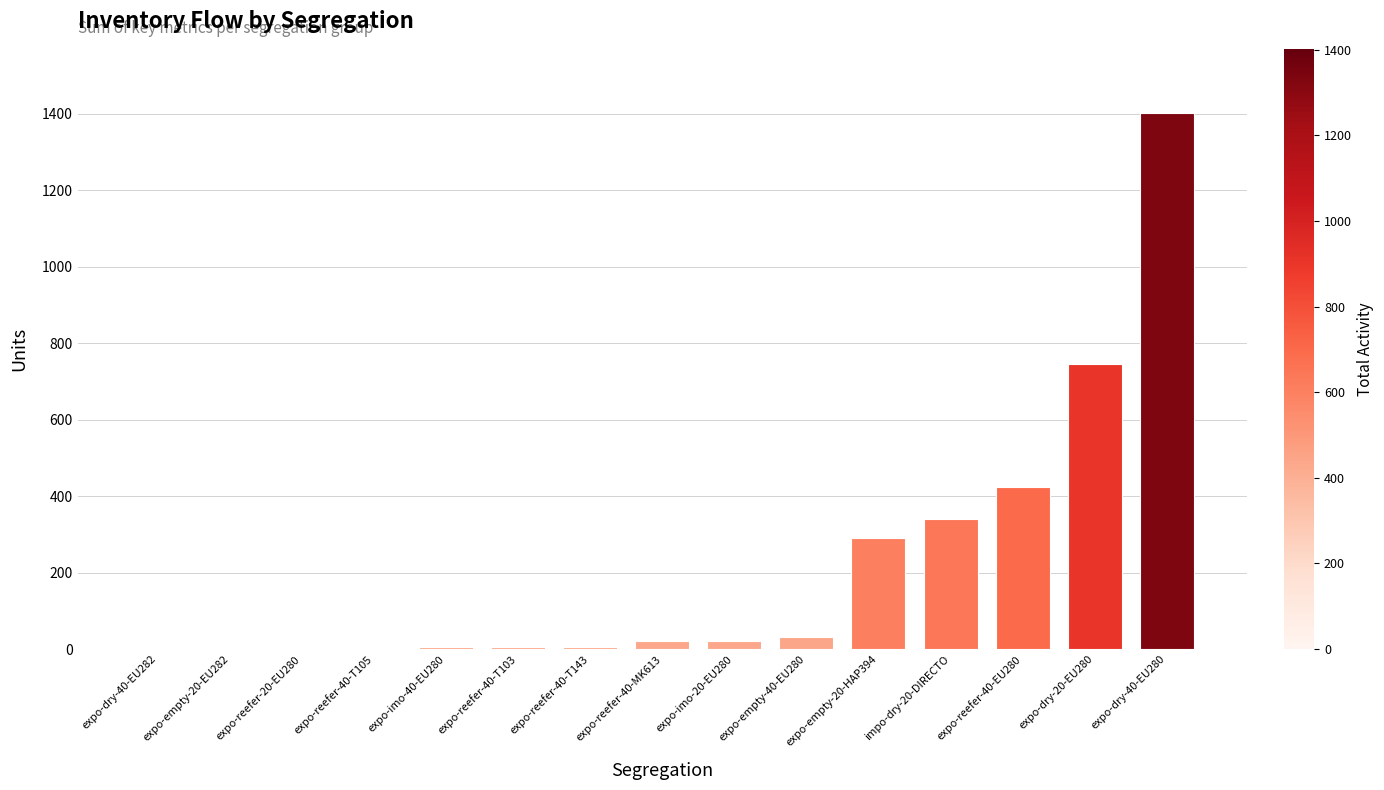

Count the number of categories in the chart.

15